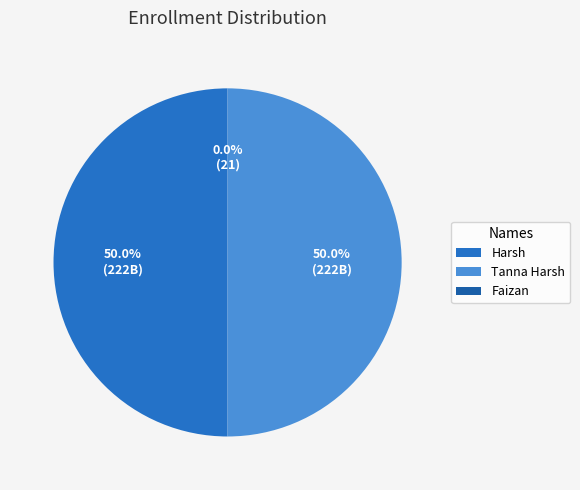

To the nearest percent, what percentage of the pie is Harsh?

50%